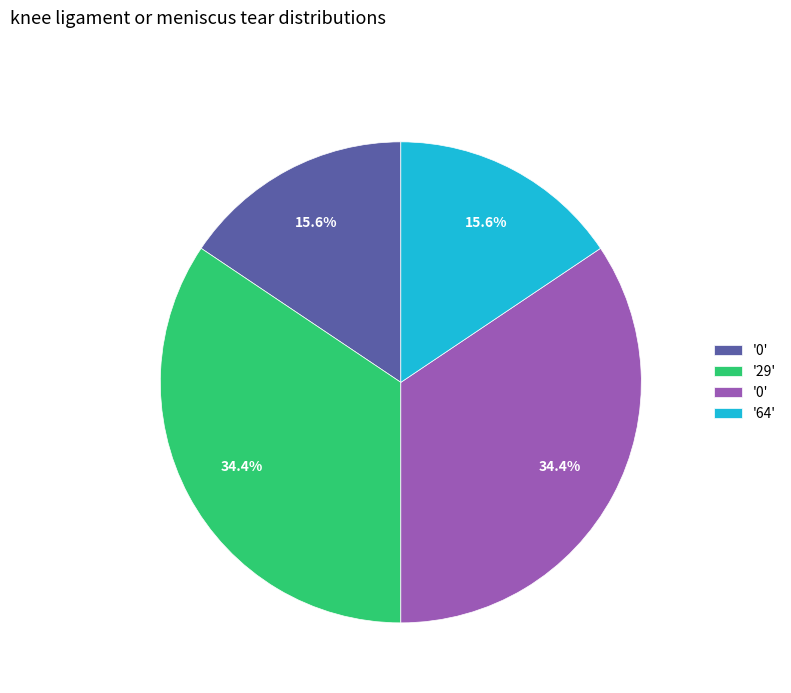

Does any single category account for the majority?

No